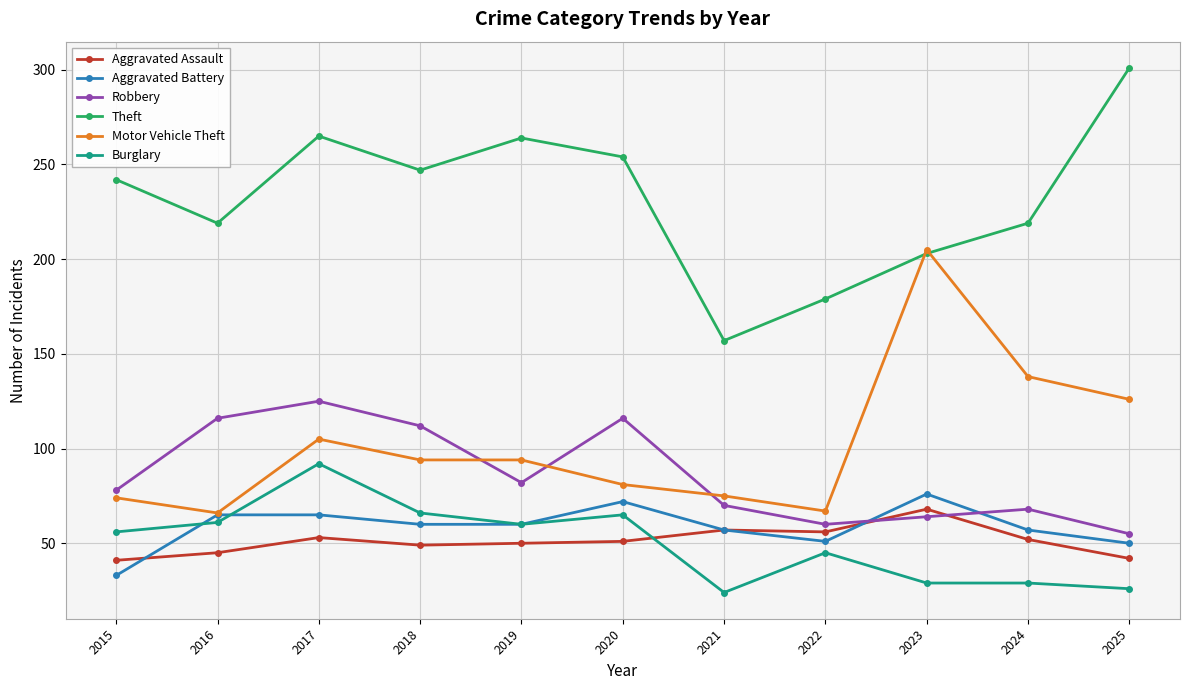

What is the difference between the highest and lowest values at 2017?

212